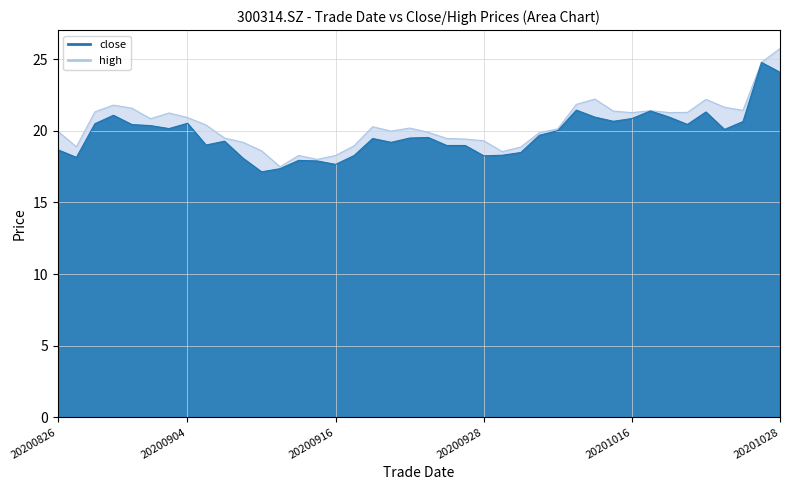

What are all the series names shown in the legend?

close, high